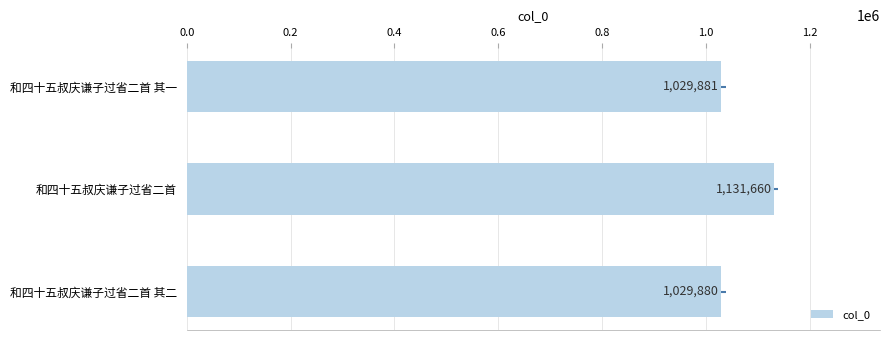

True or false: the data shows 1550690 at 和四十五叔庆谦子过省二首 其一.

False